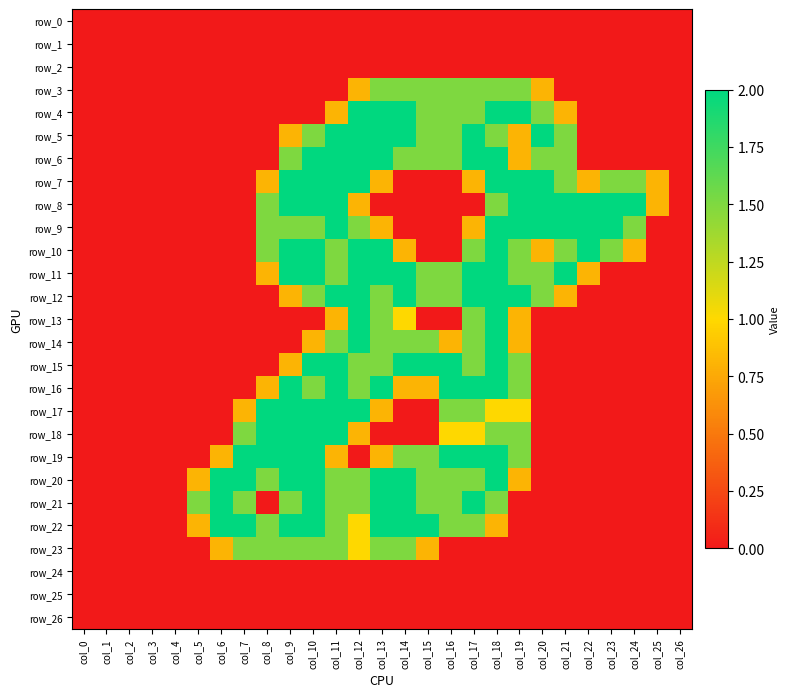

The row_4 series shows -1.3 at col_6. True or false?

False